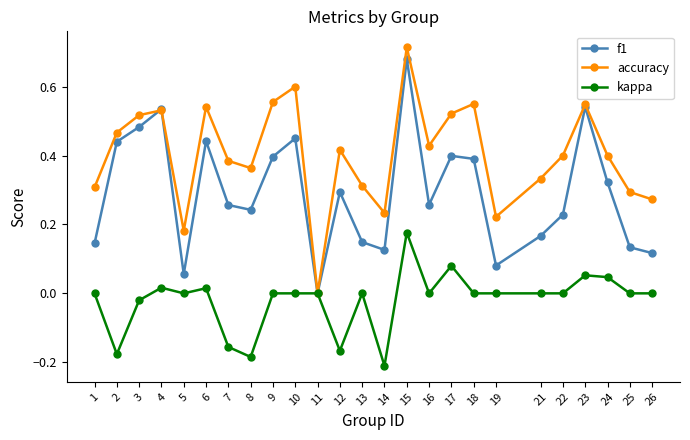

Which series has the widest spread of values?

accuracy